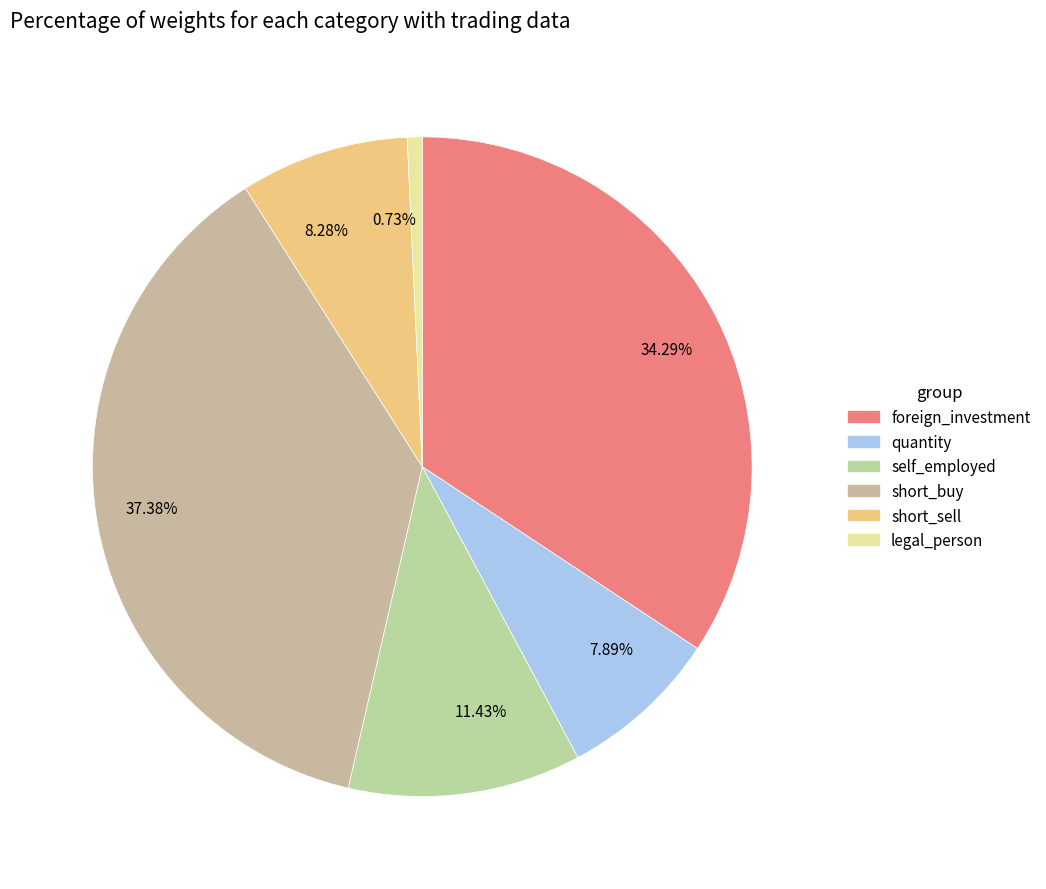

Is there any slice that represents more than half of the pie?

No